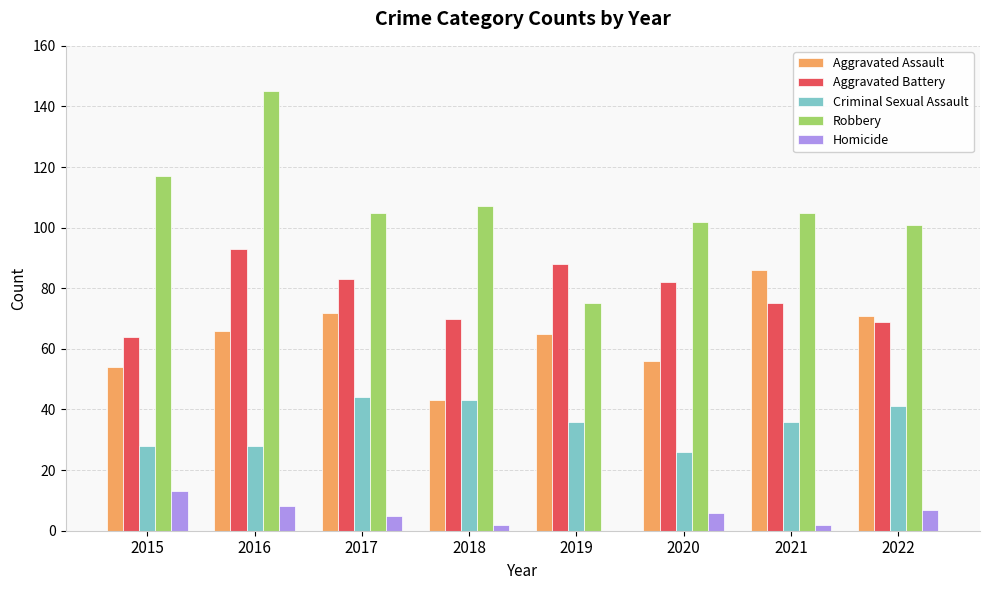

What is the sum of all Aggravated Battery values?

624